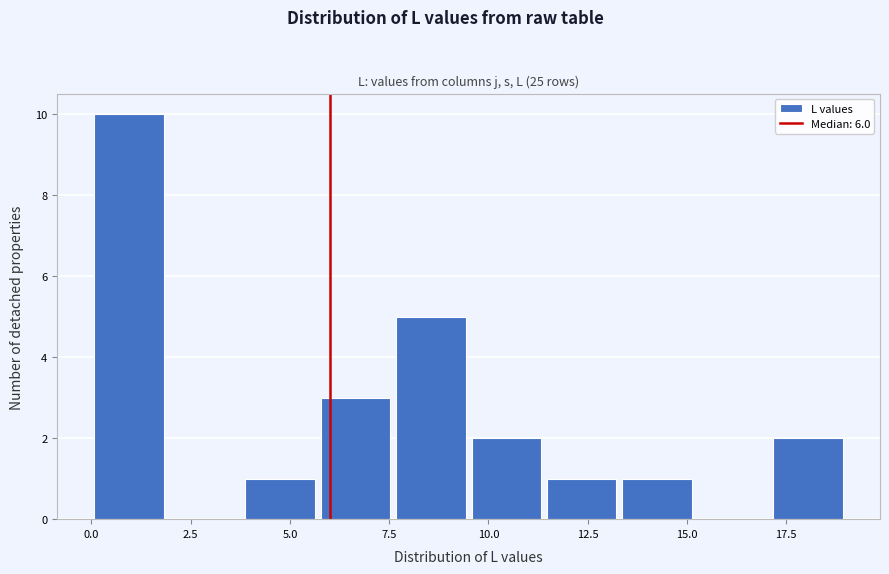

Read against the x-axis, roughly where is the centre of the tallest bar?

1.0